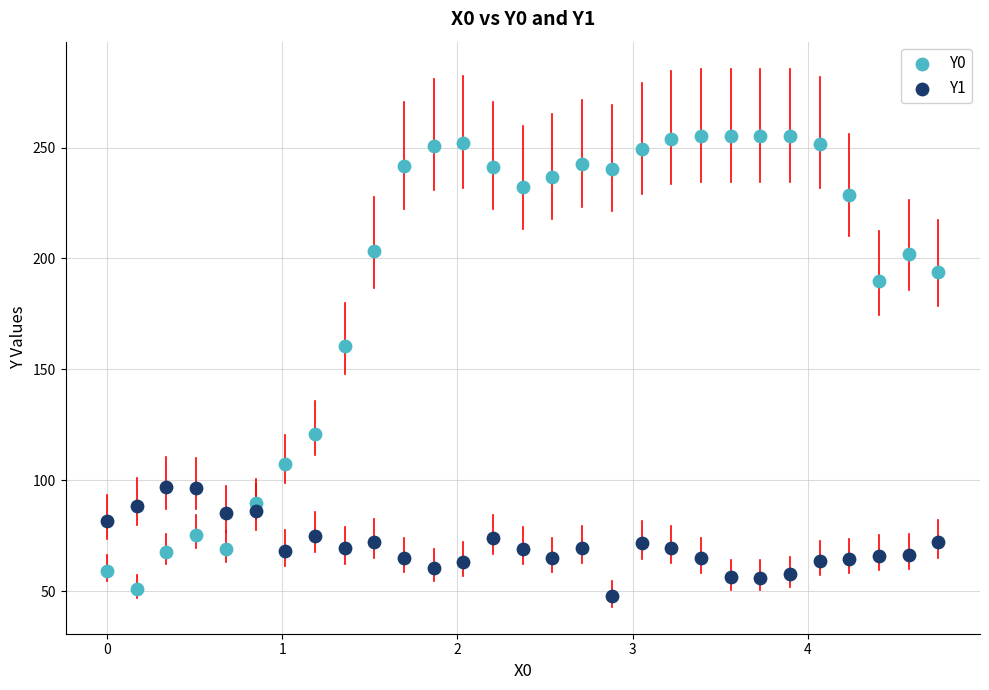

Which series has the largest Y range (max minus min)?

Y0